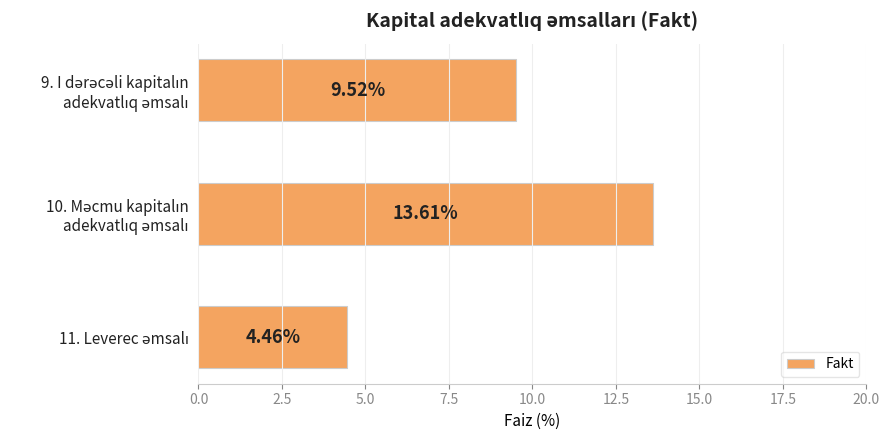

What is the sum of all values?

27.6